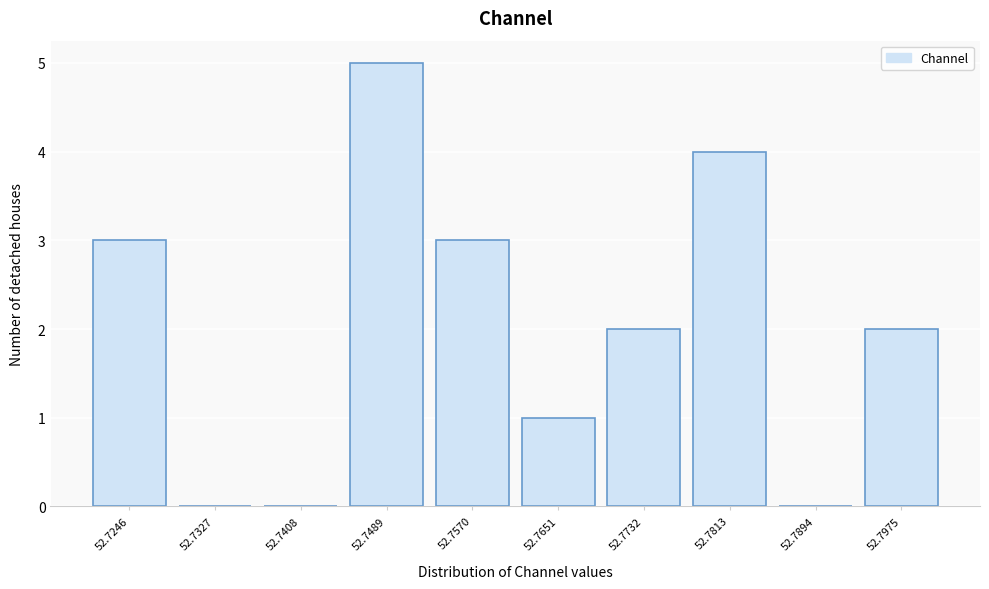

Reading left to right, extract all data points from this chart.

52.7246=3	52.7327=0	52.7408=0	52.7489=5	52.7570=3	52.7651=1	52.7732=2	52.7813=4	52.7894=0	52.7975=2